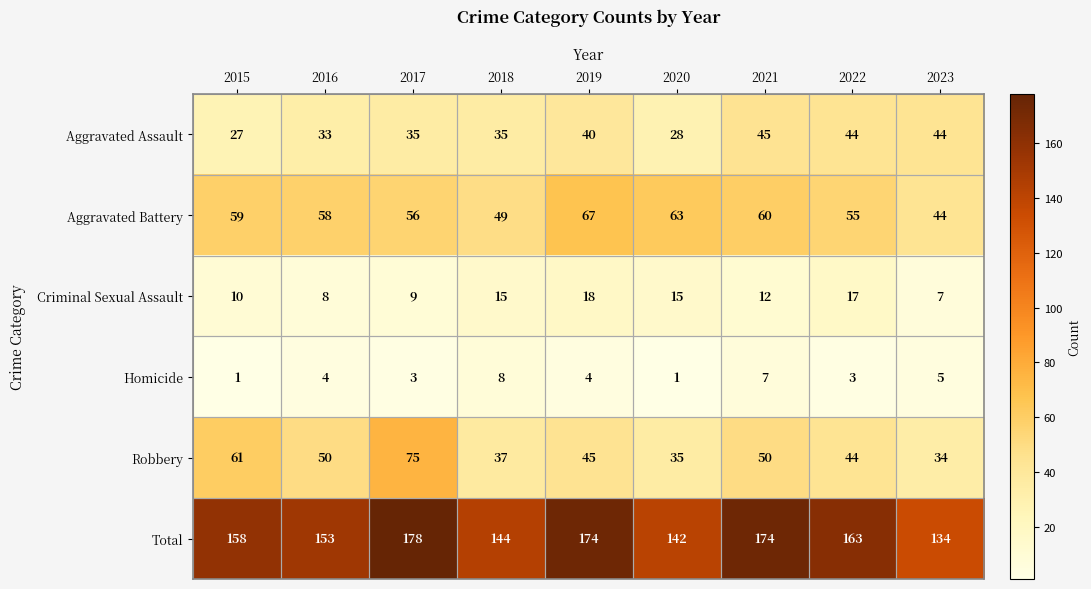

How many categories are shown in the chart?

9